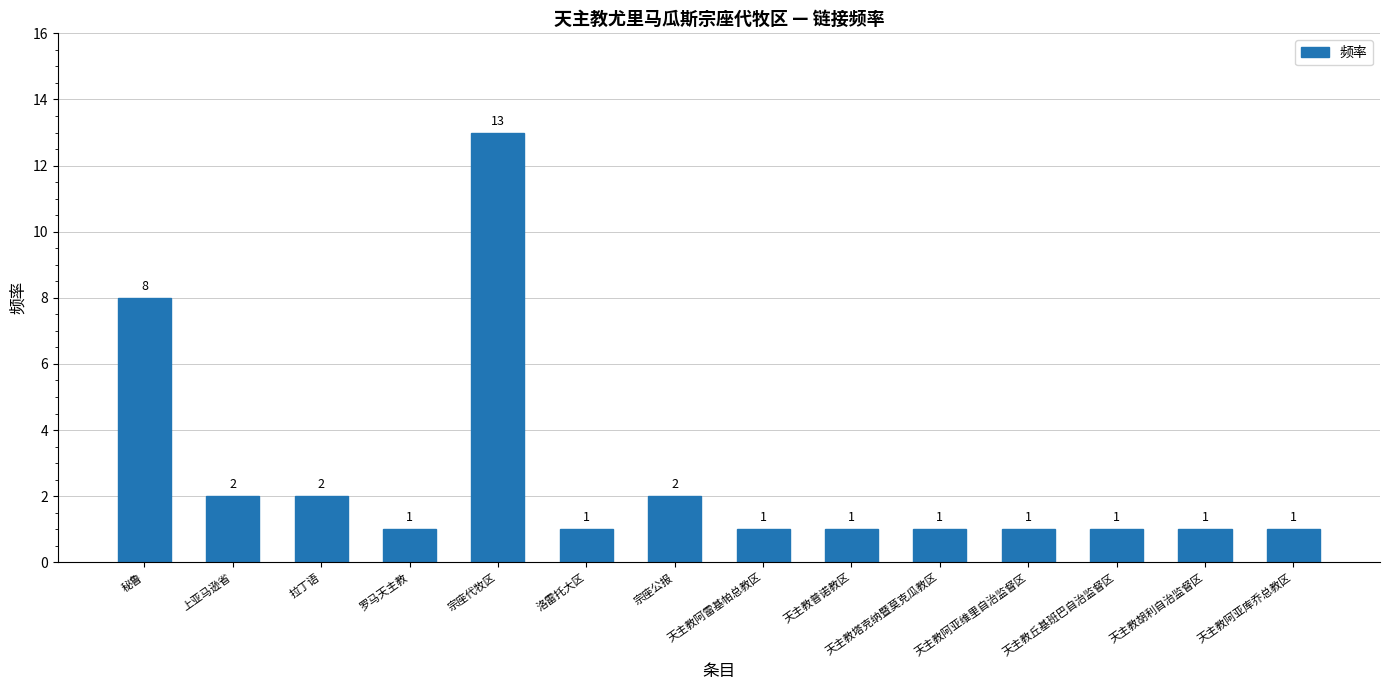

What is the difference between the maximum and minimum values?

12